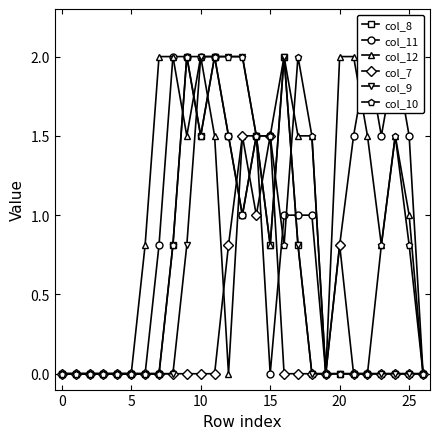

What is the highest value of the col_10 series?

2.0